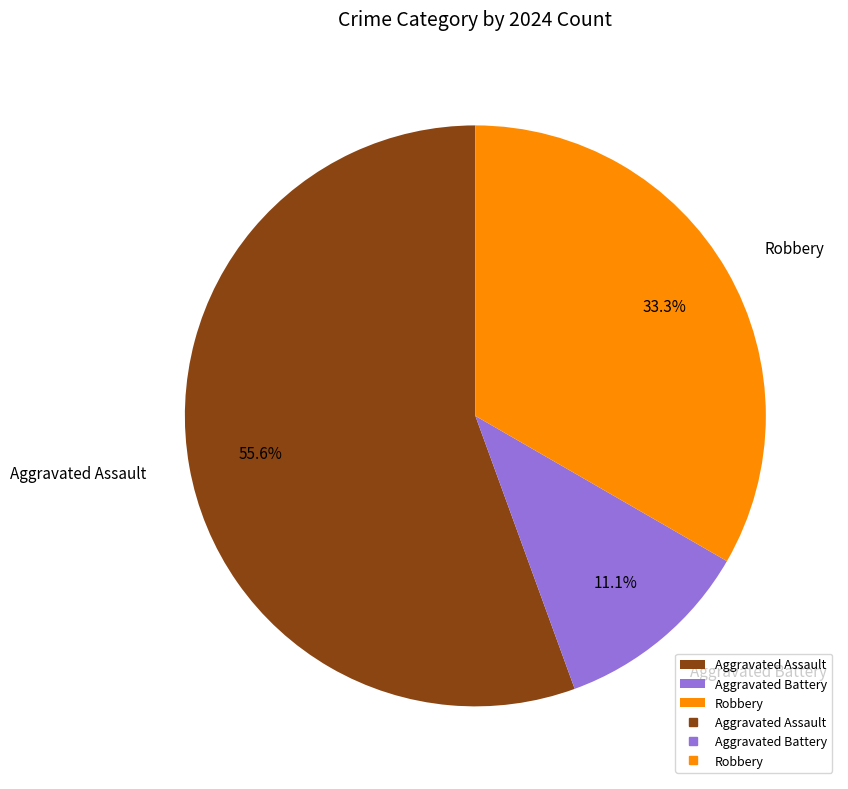

What is the total percentage of Aggravated Assault and Aggravated Battery?

66.7%